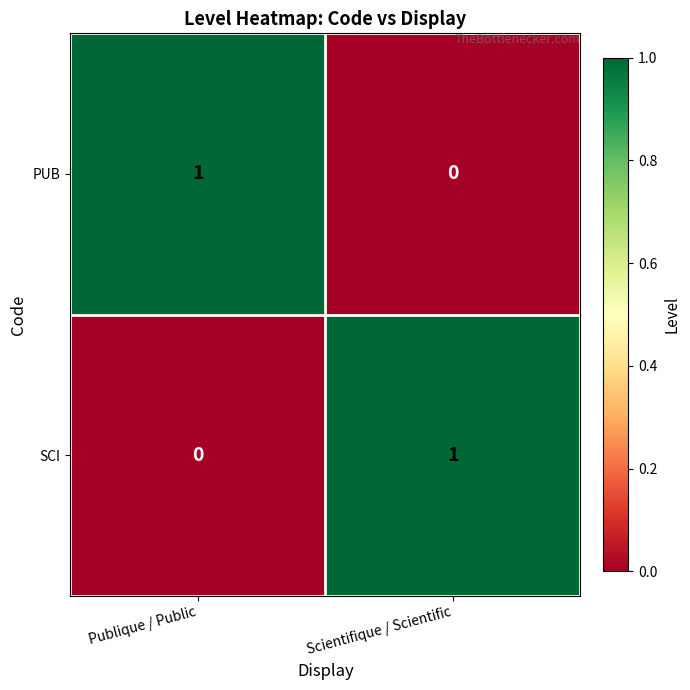

True or false: SCI has a value of 0 at Publique / Public.

True